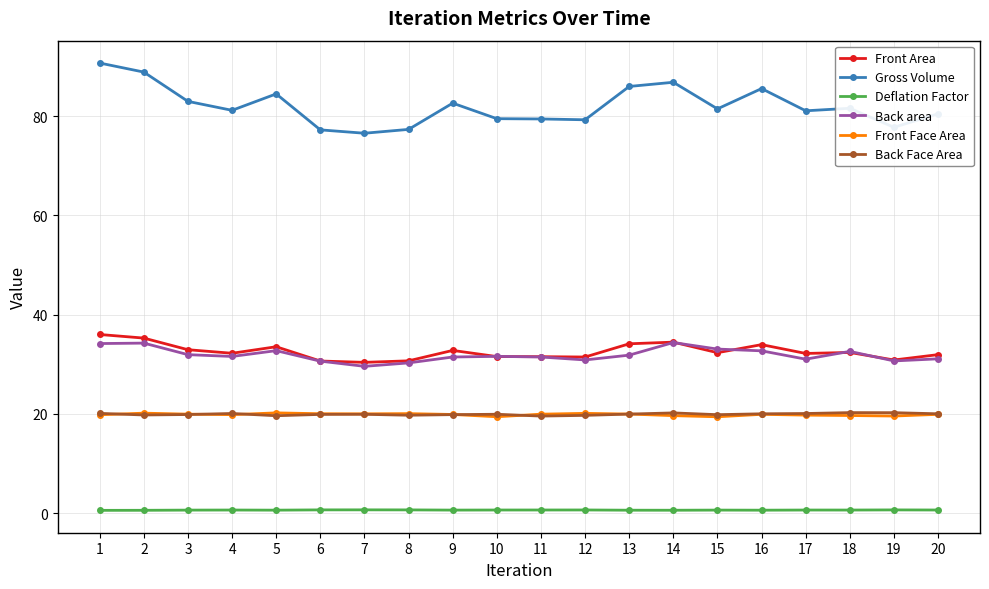

Is the value of Back area at 13 greater than the value of Gross Volume at 2?

No